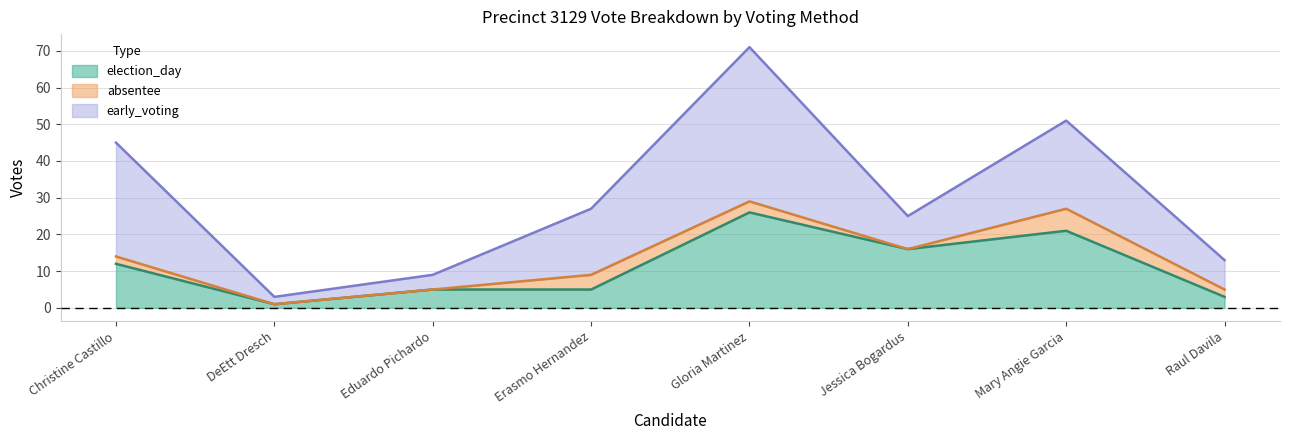

Is the value of absentee at Eduardo Pichardo greater than the value of early_voting at Mary Angie Garcia?

No